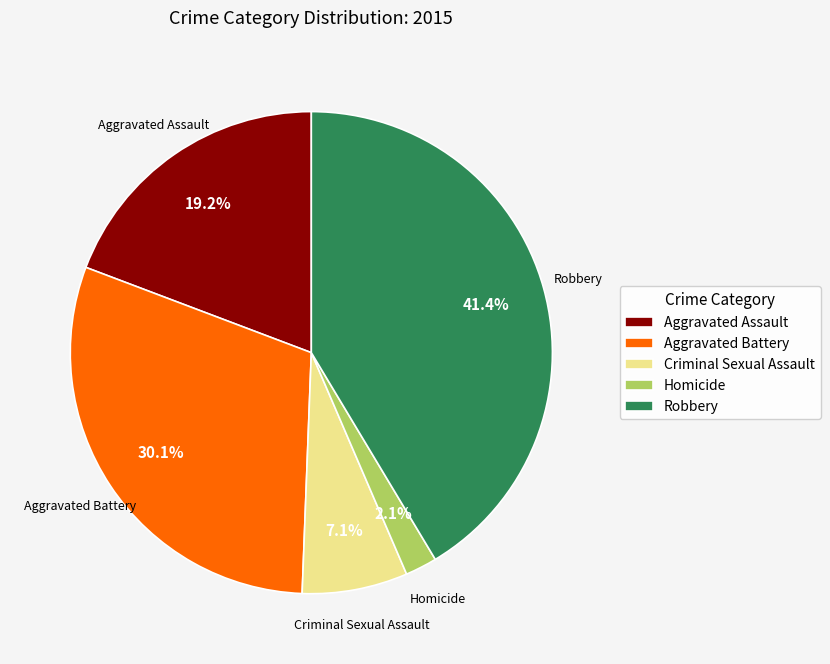

To the nearest percent, what portion does Homicide represent?

2%